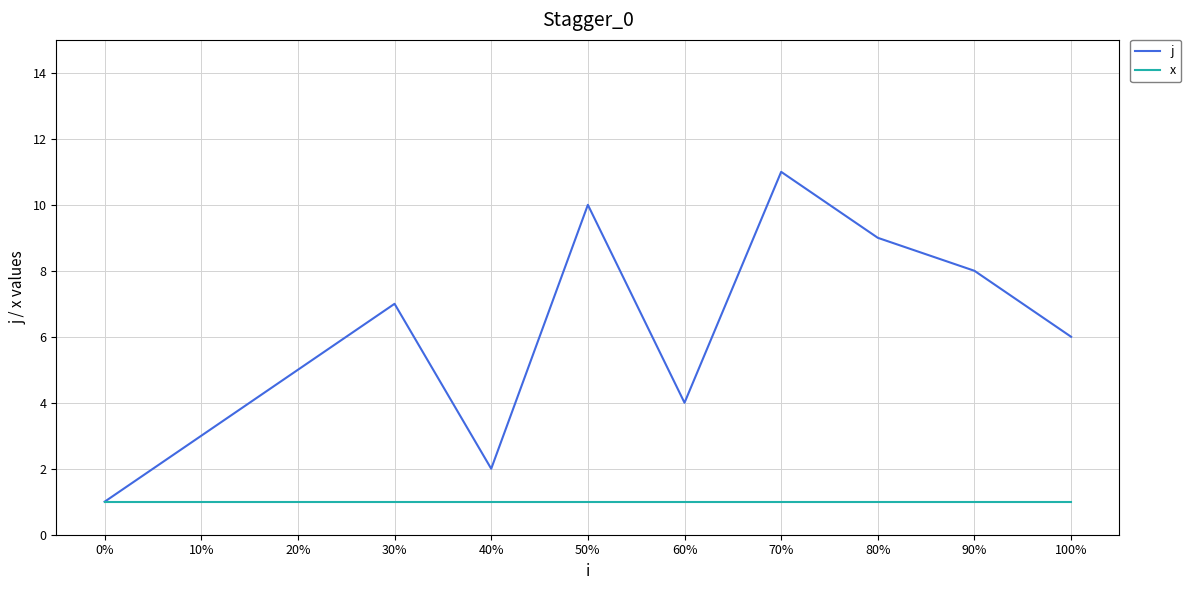

Is the value of j at 30% greater than the value of x at 30%?

Yes